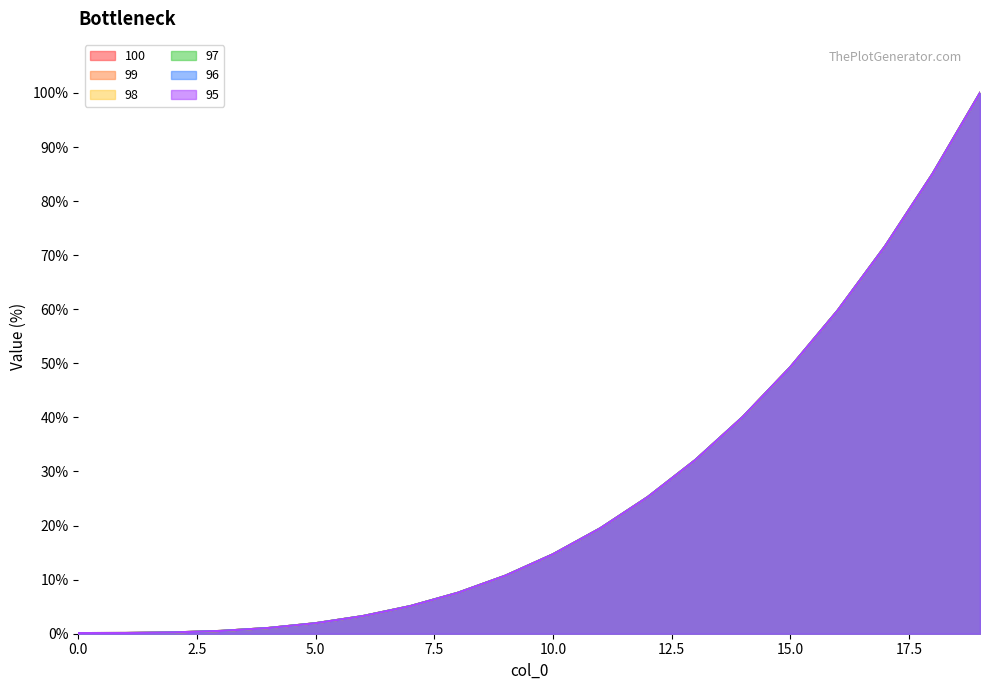

At which category is the sum across all series the highest?

19